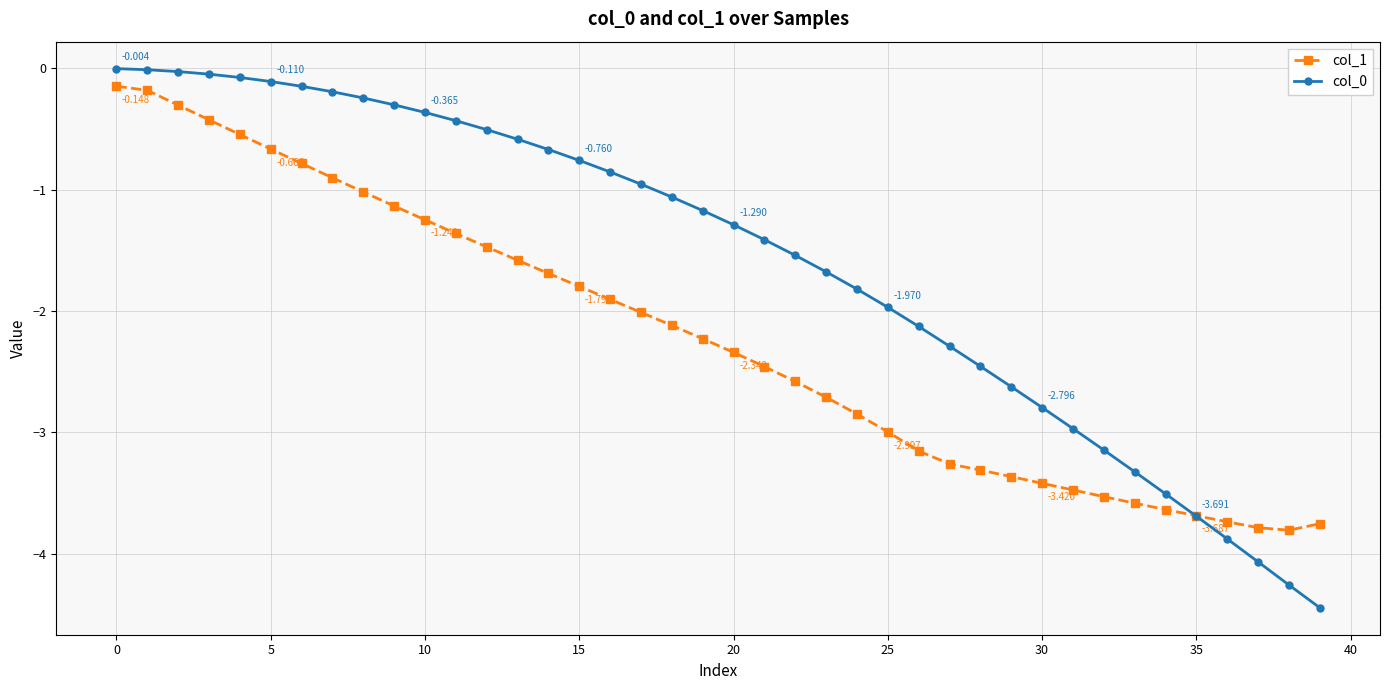

How many data points does each series have?

40